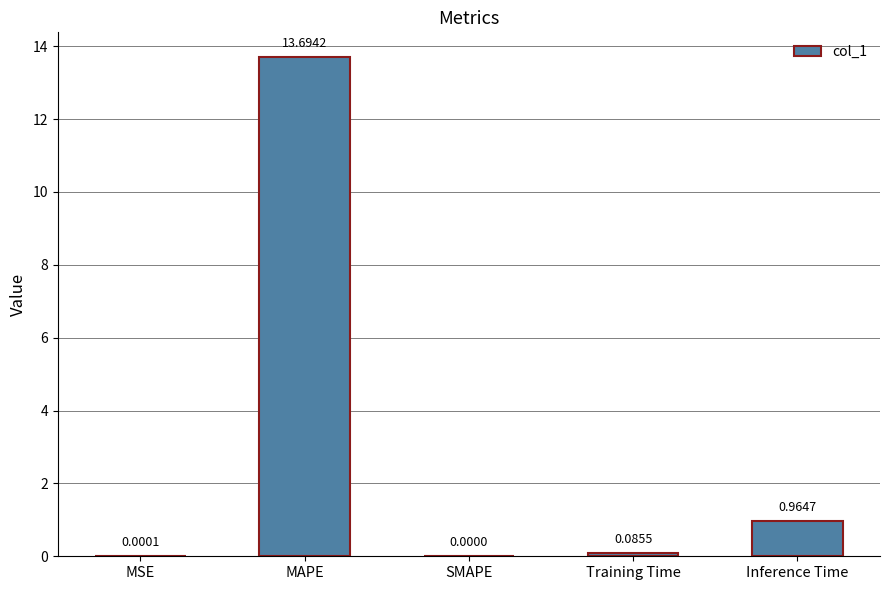

Which label corresponds to the largest value in the chart?

MAPE